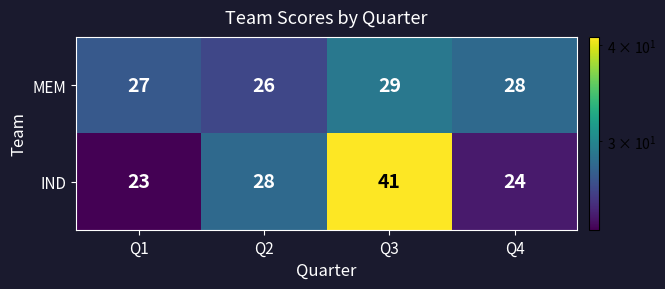

Reading left to right, transcribe all the data shown in this chart.

MEM: Q1=27	Q2=26	Q3=29	Q4=28
IND: Q1=23	Q2=28	Q3=41	Q4=24